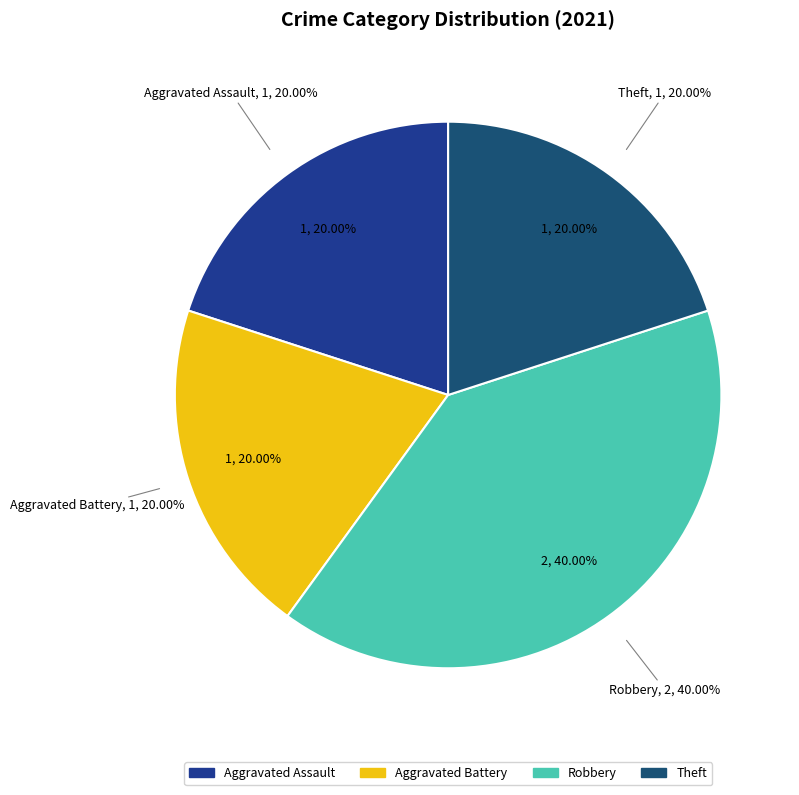

What is the total percentage of Robbery and Aggravated Assault?

60.0%